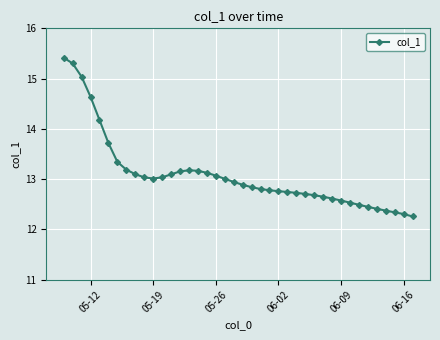

What is the smallest value displayed?

12.3